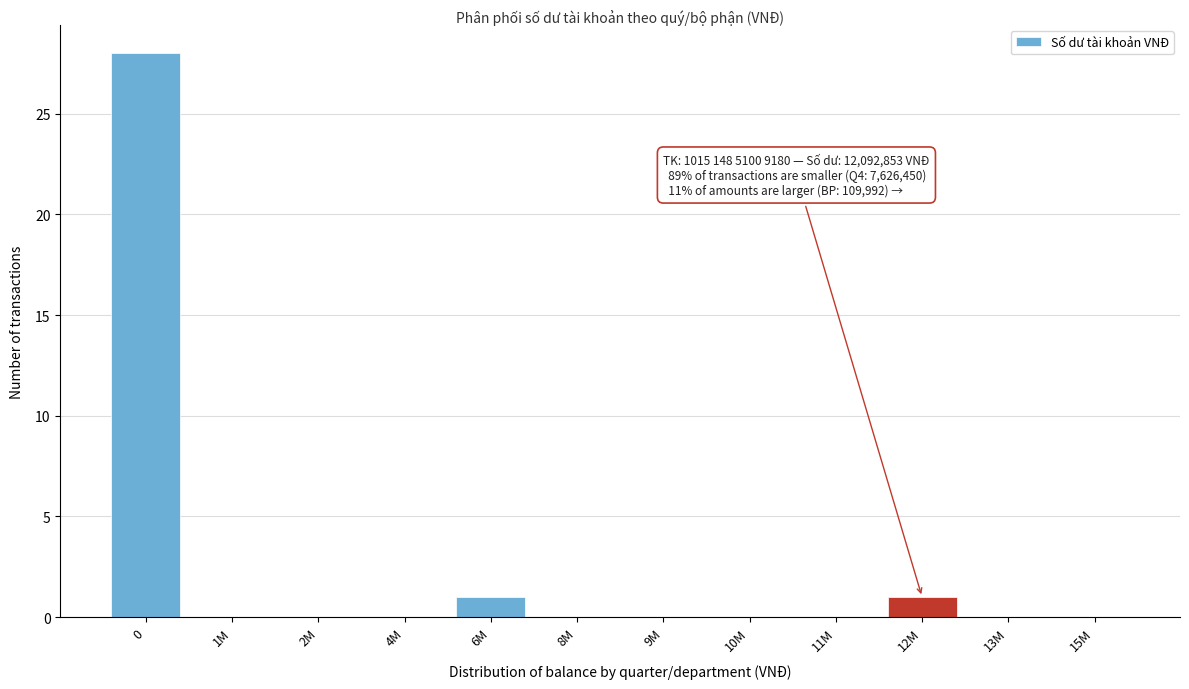

Reading left to right, transcribe all the data shown in this chart.

0=28	1M=0	2M=0	4M=0	6M=1	8M=0	9M=0	10M=0	11M=0	12M=1	13M=0	15M=0